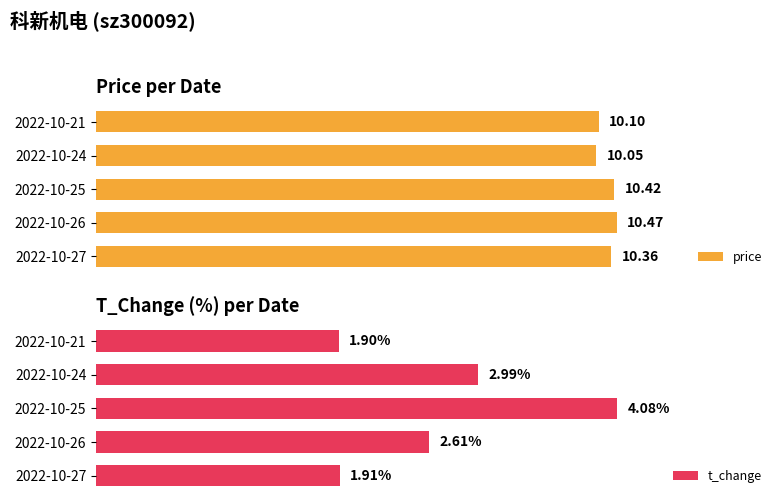

What are all the series names shown in the legend?

price, t_change